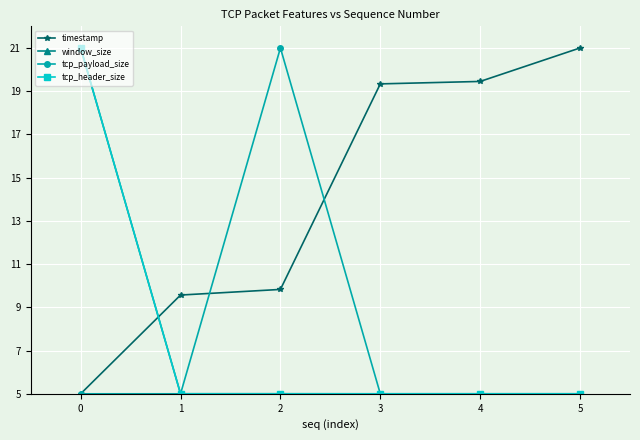

Which series has the largest total across all categories?

timestamp